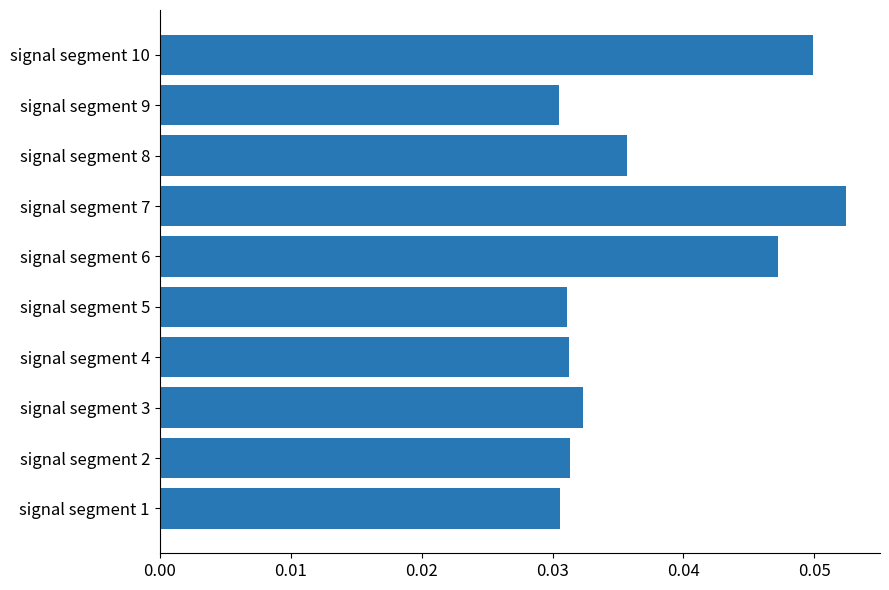

Which category has the highest value across all series?

signal segment 7